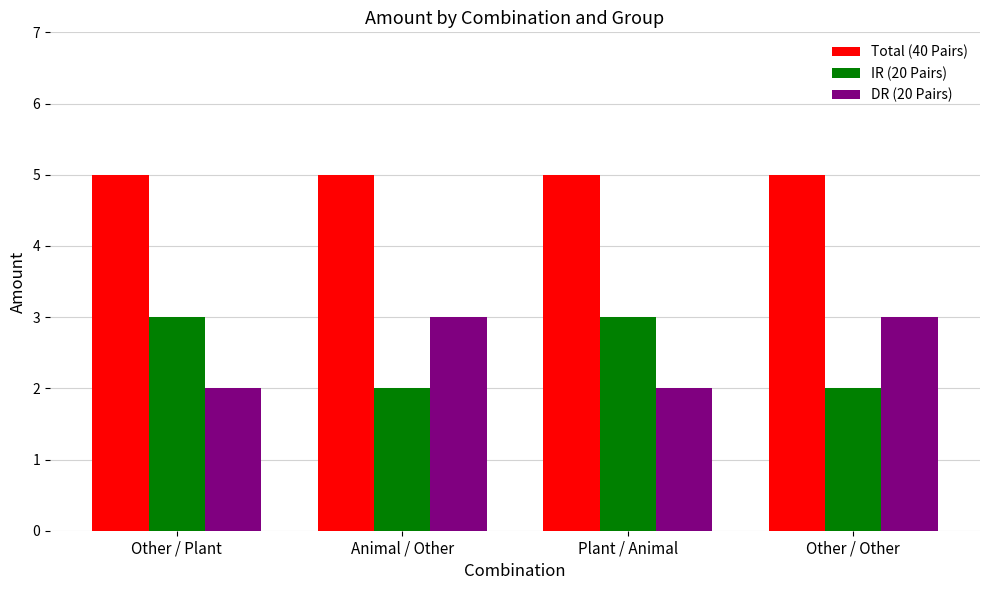

What is the value of the IR (20 Pairs) bar at the 1st from the left?

3